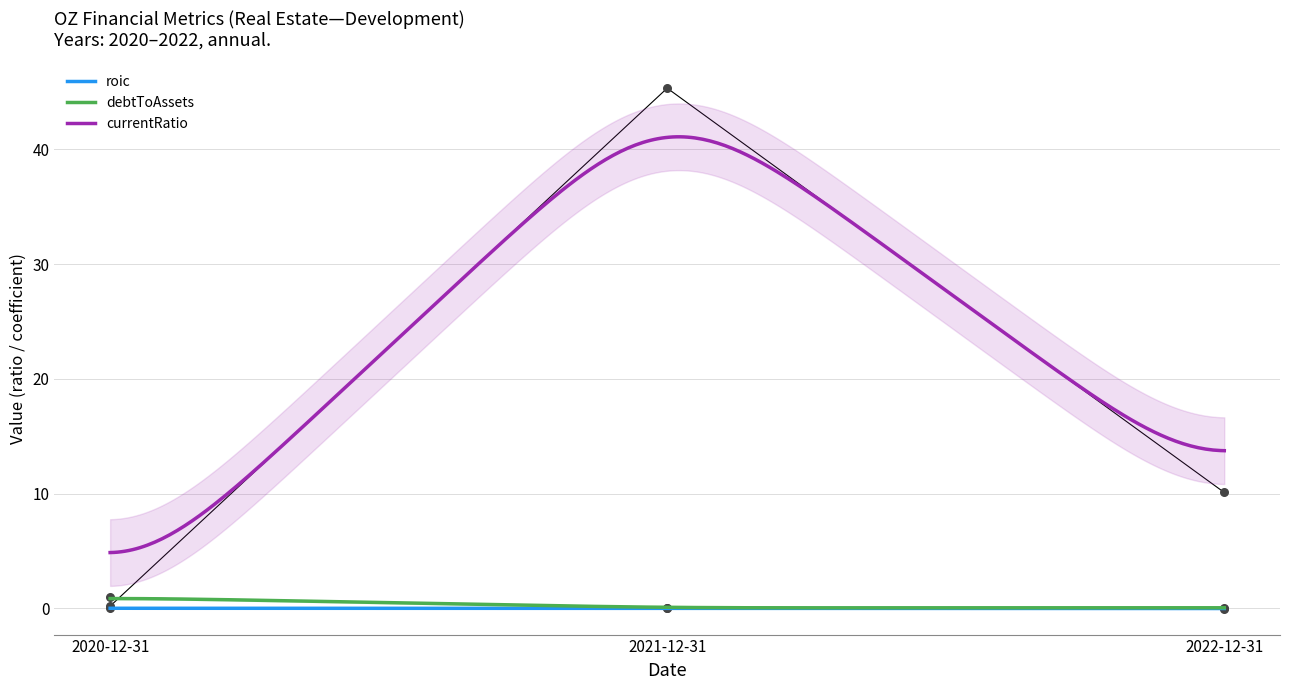

Which series reaches the maximum Y coordinate?

bookValuePerShare